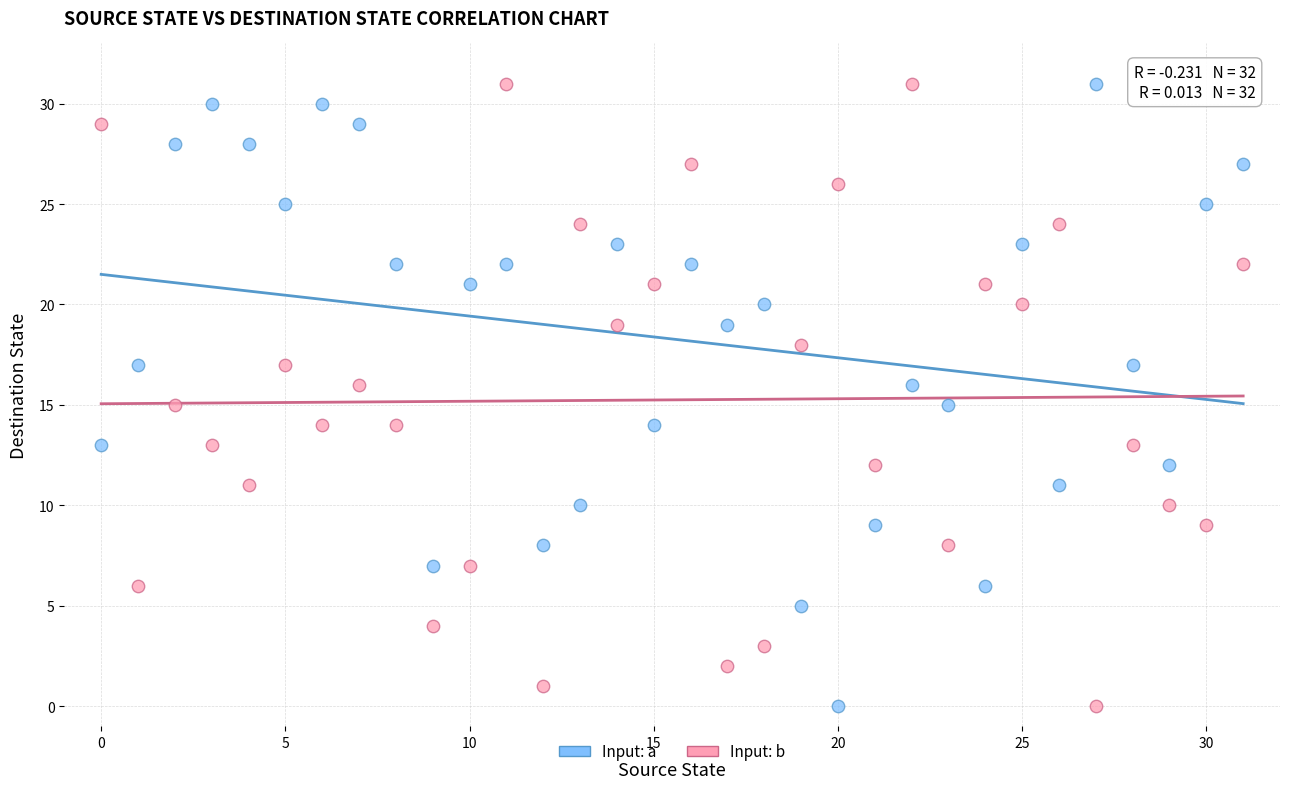

Across all data points, what is the range of Y values (max minus min)?

31